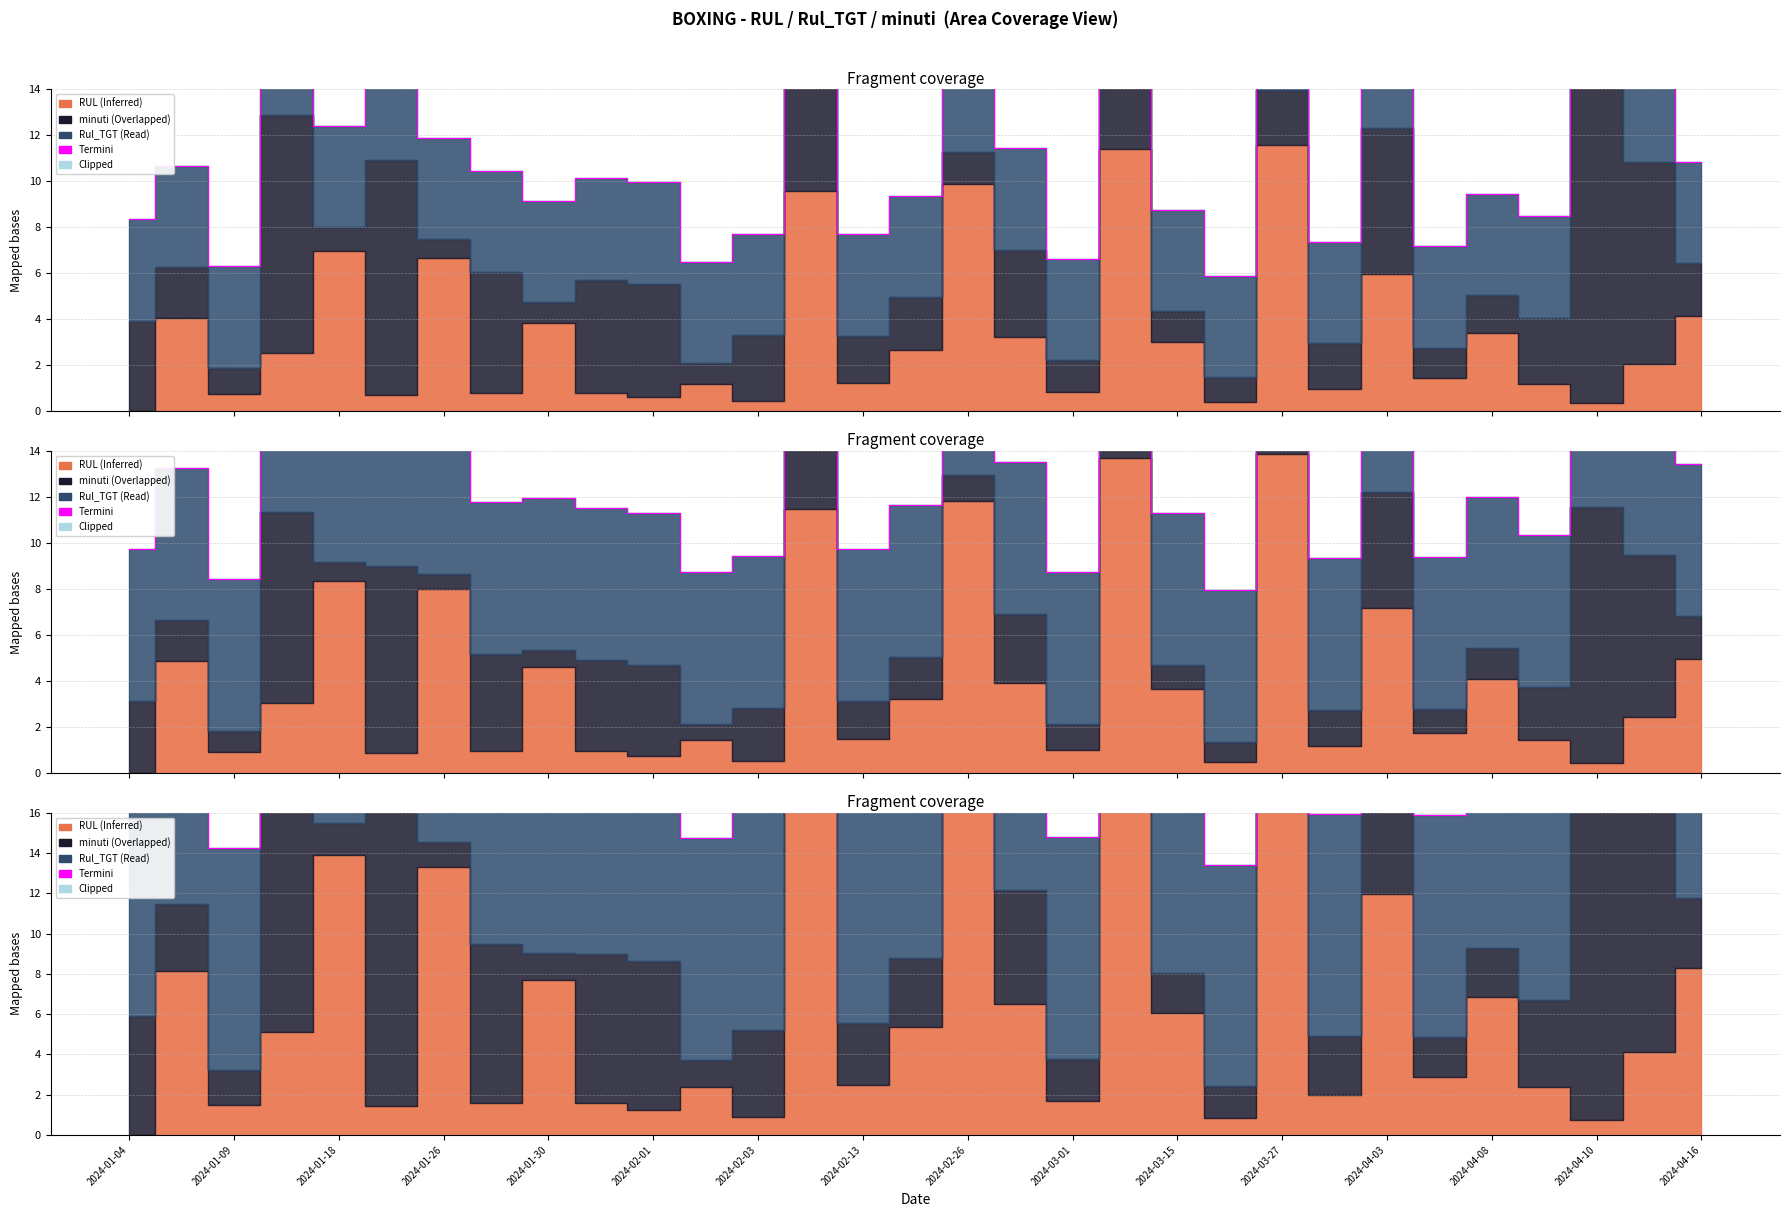

Does the chart have visible grid lines?

Yes